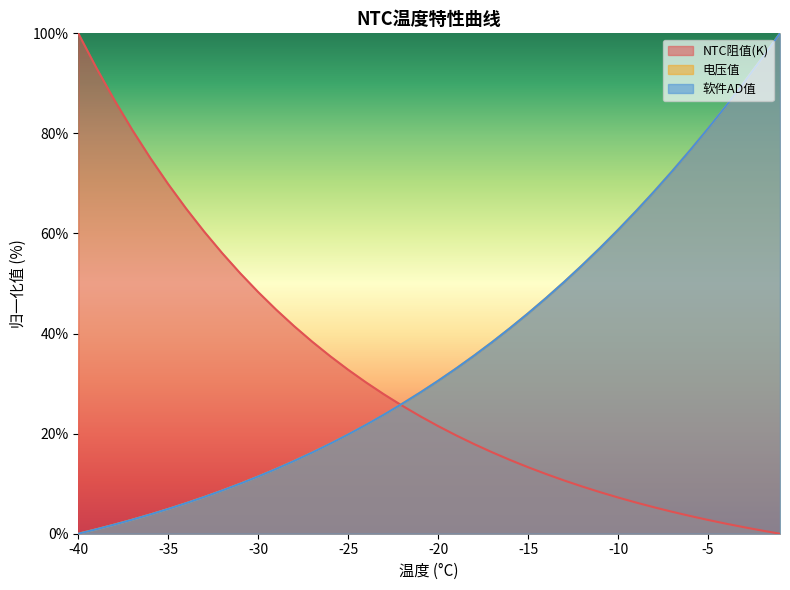

List the series in order of their peak value, highest first.

NTC阻值(K), 电压值, 软件AD值